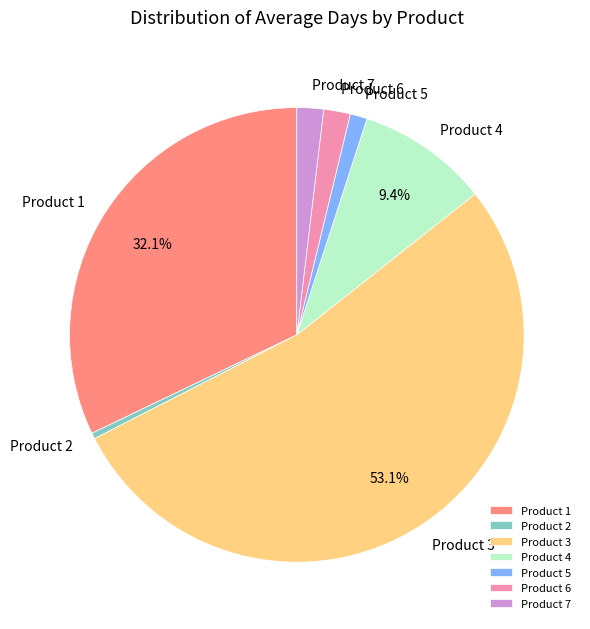

Which category accounts for the majority?

Product 3